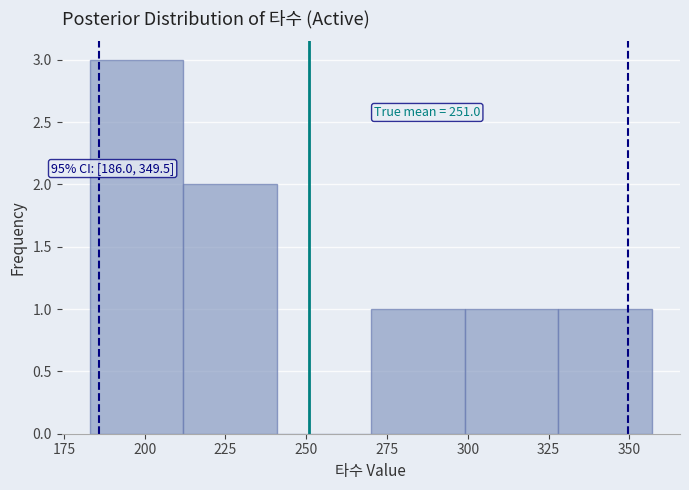

Over which range of the x-axis is the bar tallest?

183 to 212